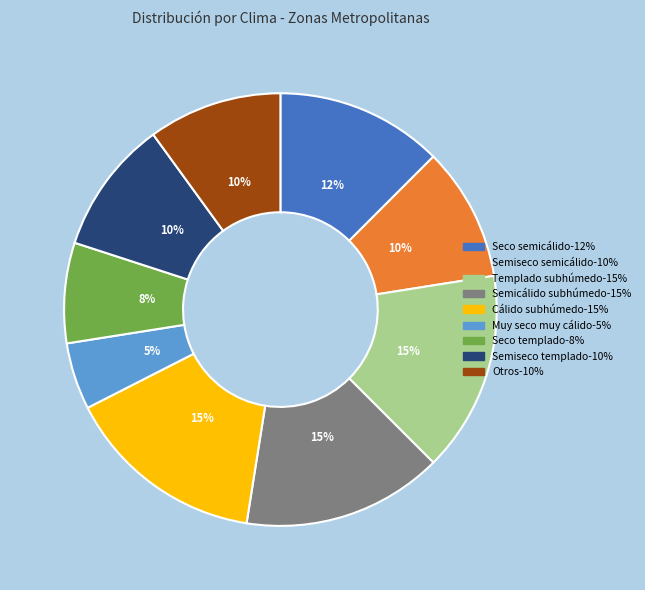

To the nearest percent, what is the average slice percentage?

11%